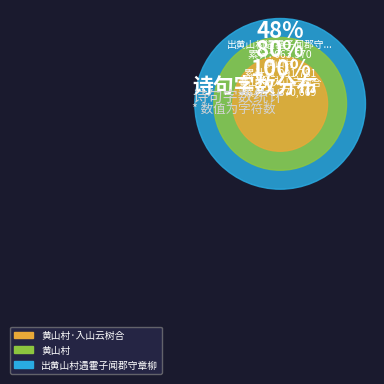

What is the largest slice in the pie chart?

出黄山村遇霍子闻郡守章柳庵将至灵岩喜而有作